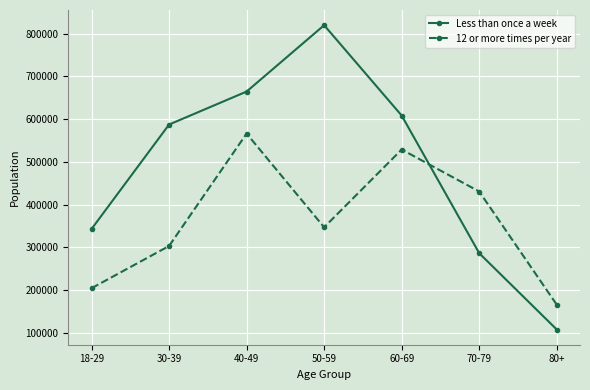

Is the value of Less than once a week at 80+ greater than the value of 12 or more times per year at 18-29?

No